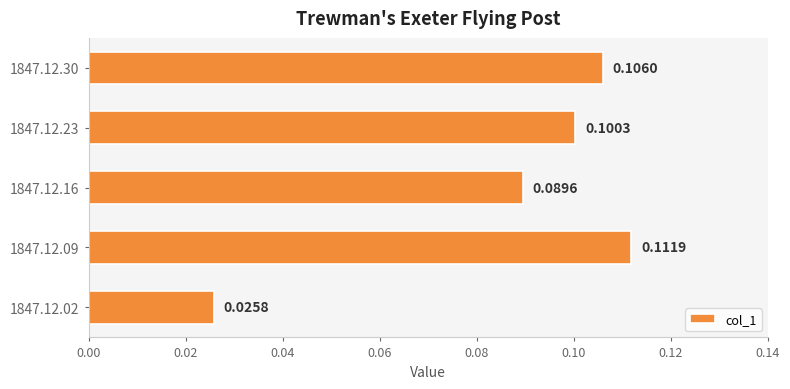

What is the sum of all values?

0.4